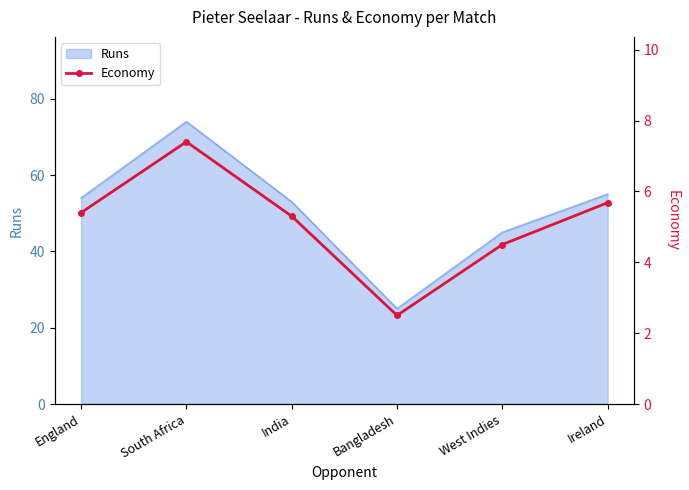

What value does the Runs series have at Bangladesh?

25